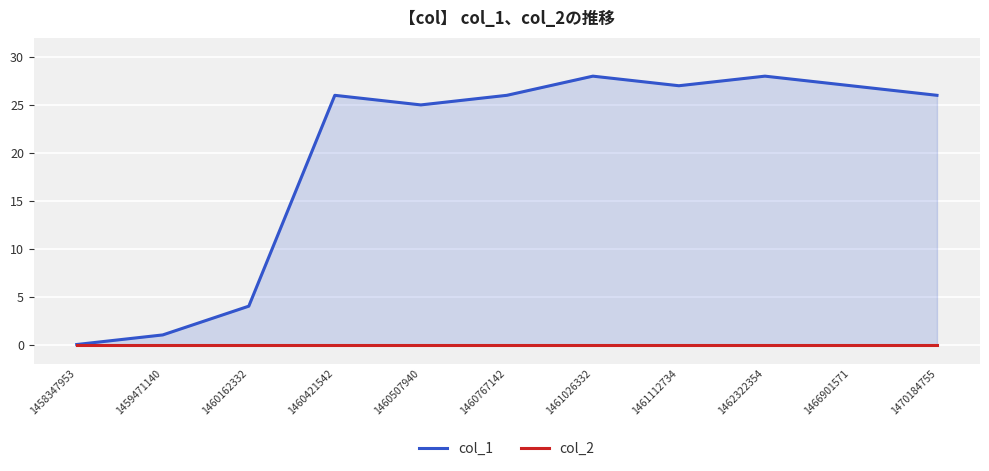

What is the total value across all series at 1470184755?

26